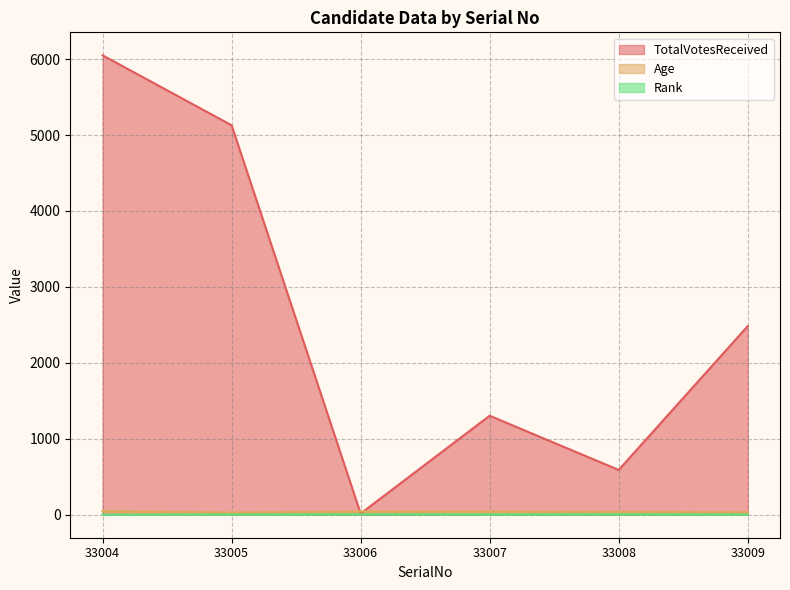

Which has a higher value, 33005 or 33009?

33005